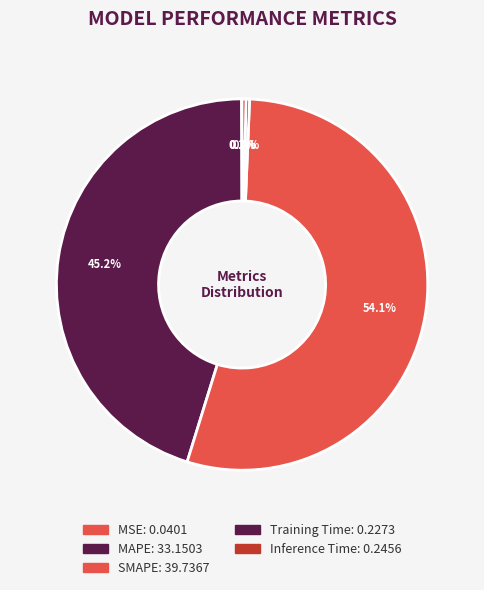

How many segments does this pie chart have?

5